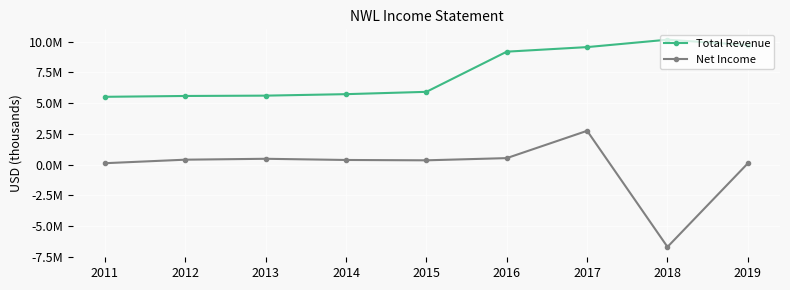

List the series in order of their overall mean, highest first.

Total Revenue, Net Income